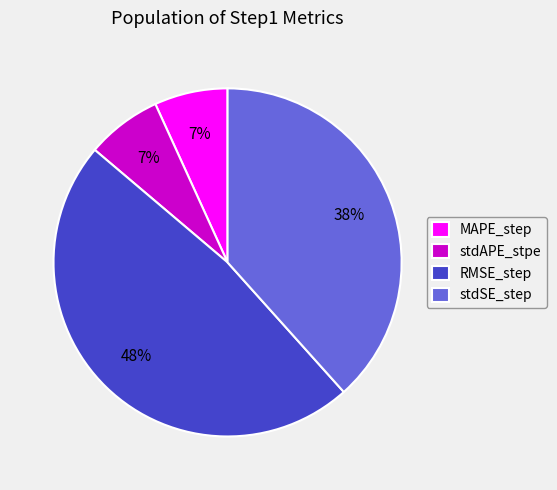

Which has a higher value, RMSE_step or MAPE_step?

RMSE_step